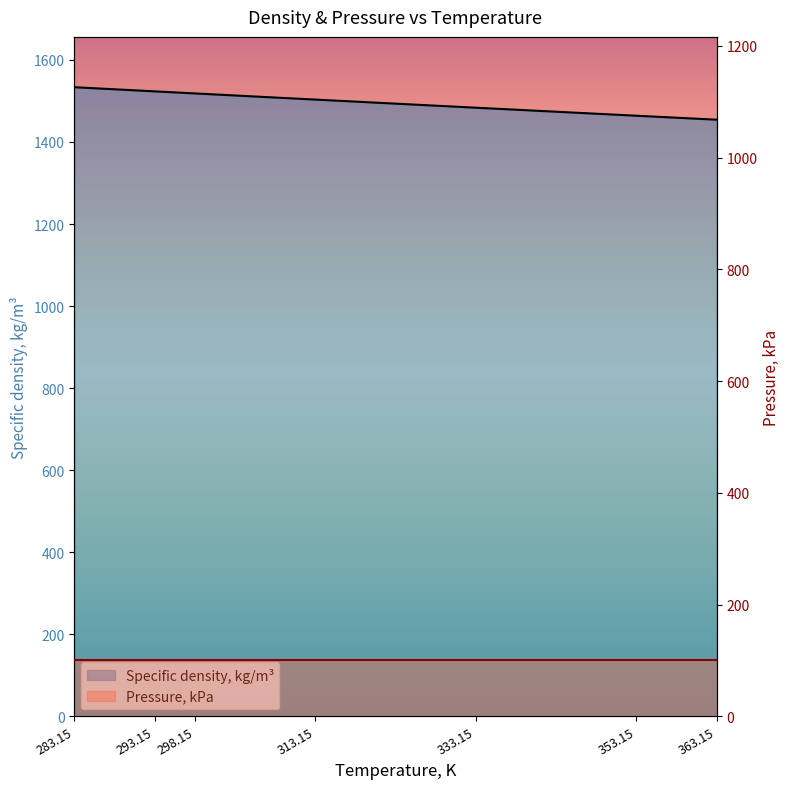

Reading left to right, what are all the values shown in this chart?

1533.5	1523.4	1518.3	1503.3	1483.5	1464.0	1454.3